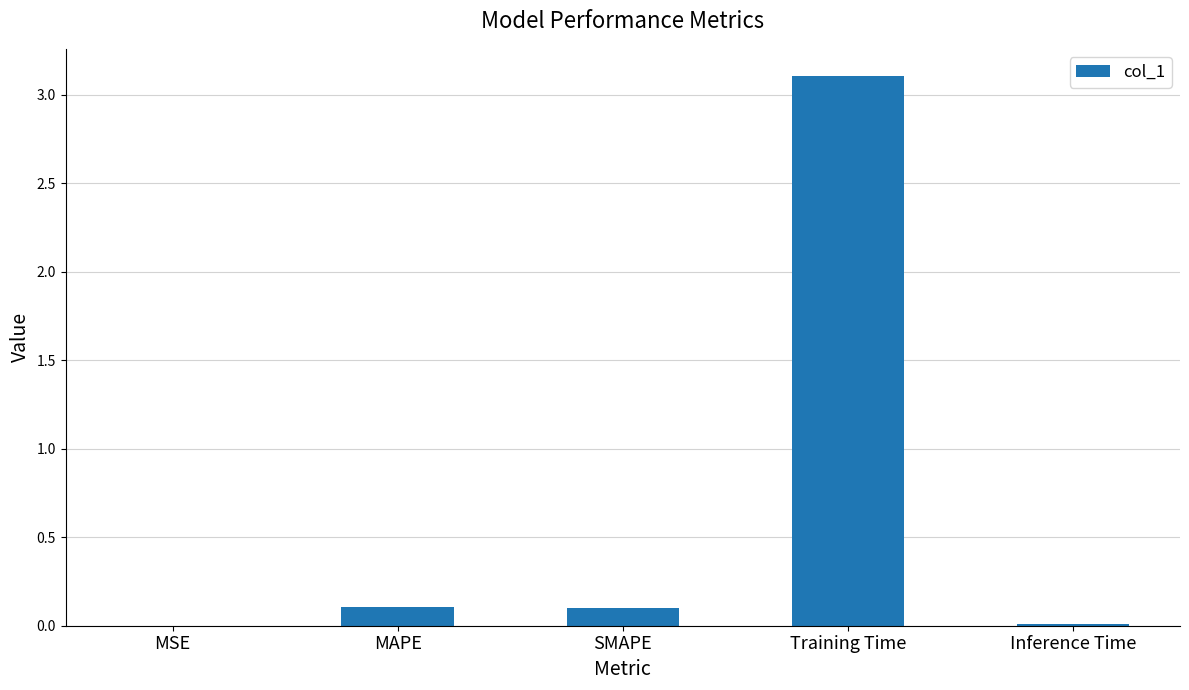

Is it true that the value at MSE is 0.0?

True